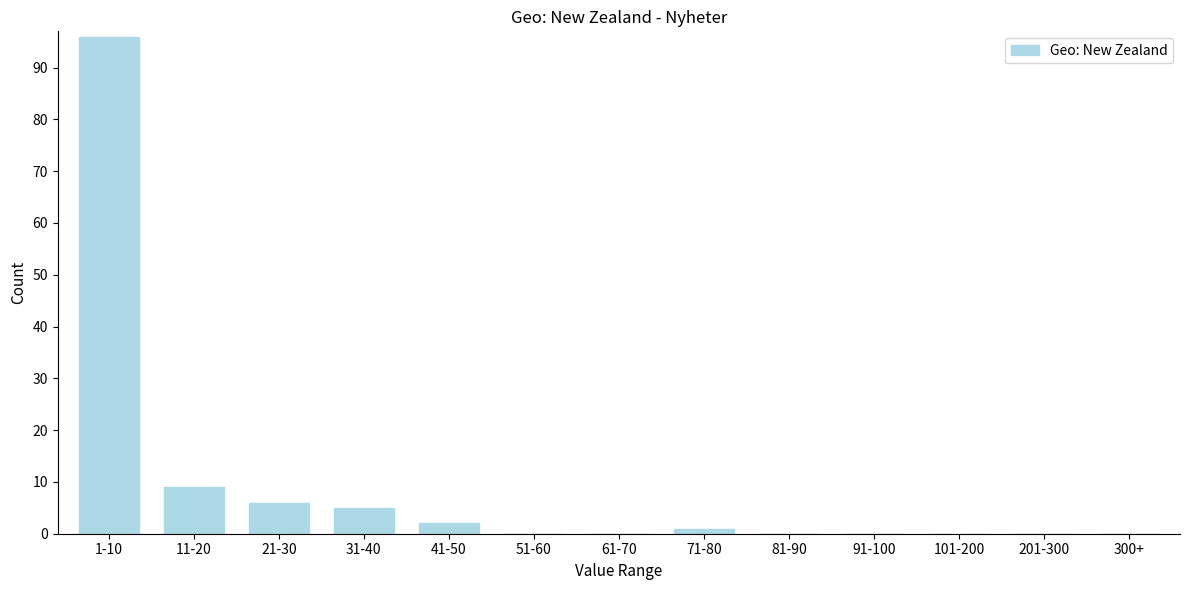

Reading left to right, list all the values displayed in this chart.

1-10=96	11-20=9	21-30=6	31-40=5	41-50=2	51-60=0	61-70=0	71-80=1	81-90=0	91-100=0	101-200=0	201-300=0	300+=0